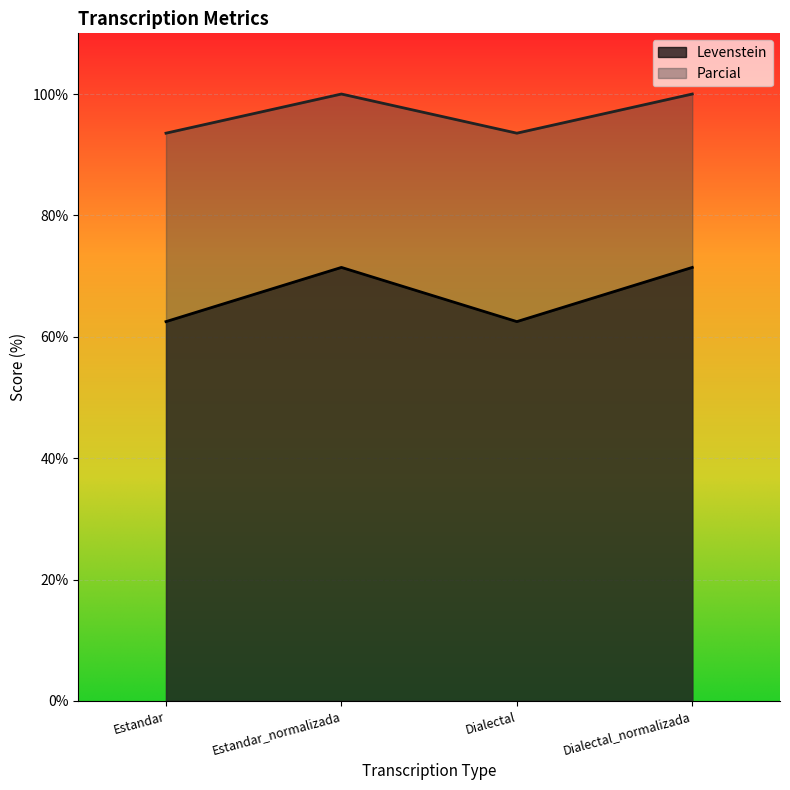

Which label corresponds to the smallest value in the chart?

Estandar